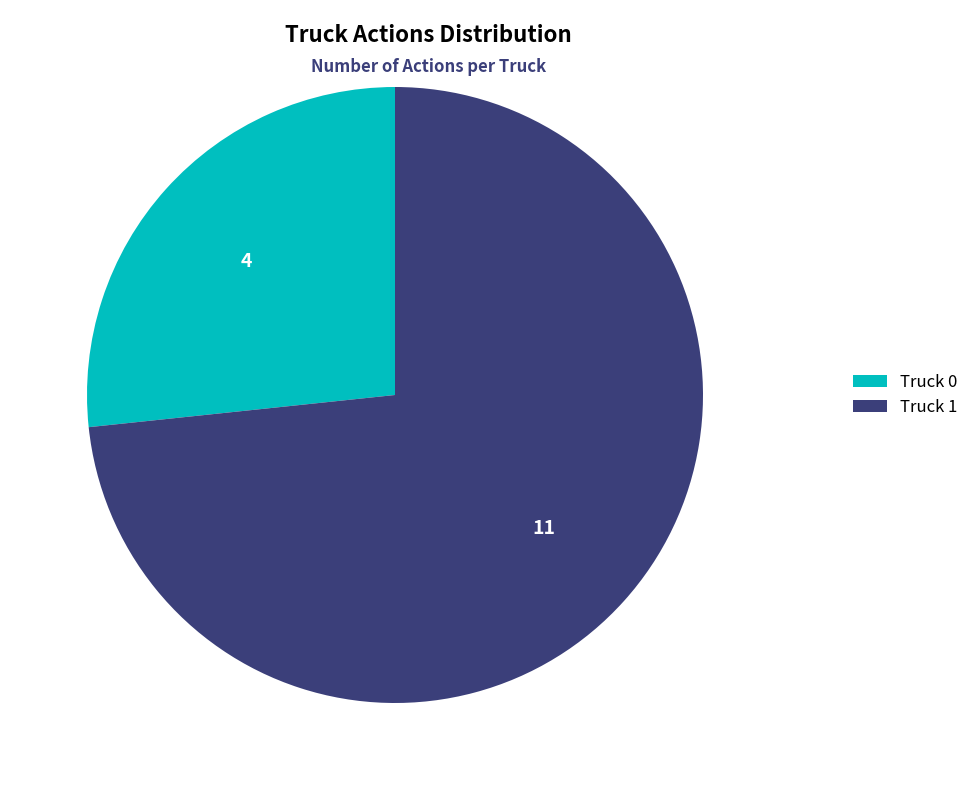

Which slice represents more than half of the pie?

Truck 1